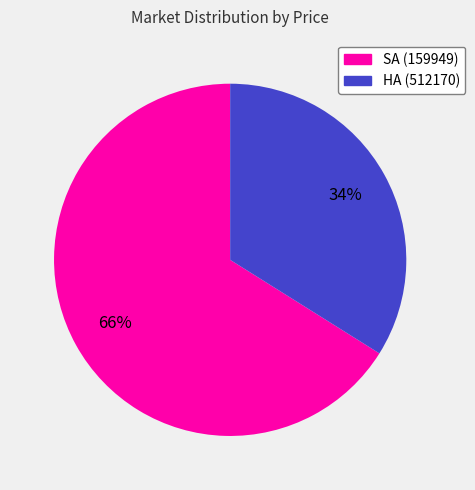

Count the number of slices in the pie.

2